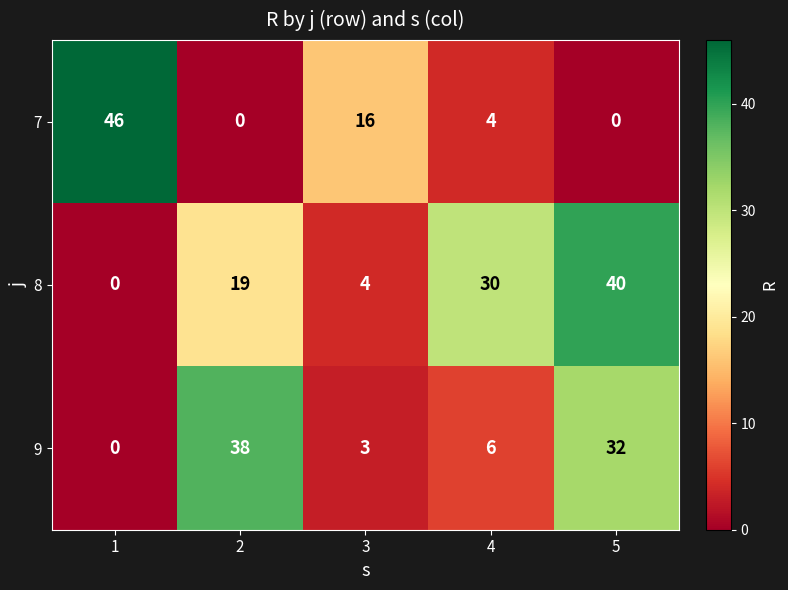

What is the difference between the maximum and minimum values in the 9 series?

38